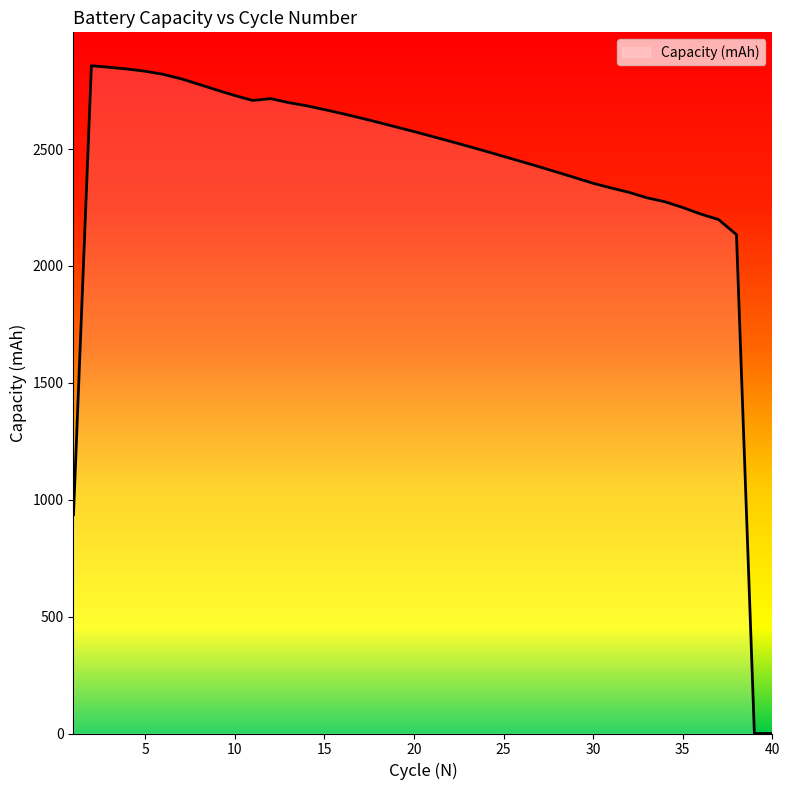

What is the greatest value displayed?

2856.3